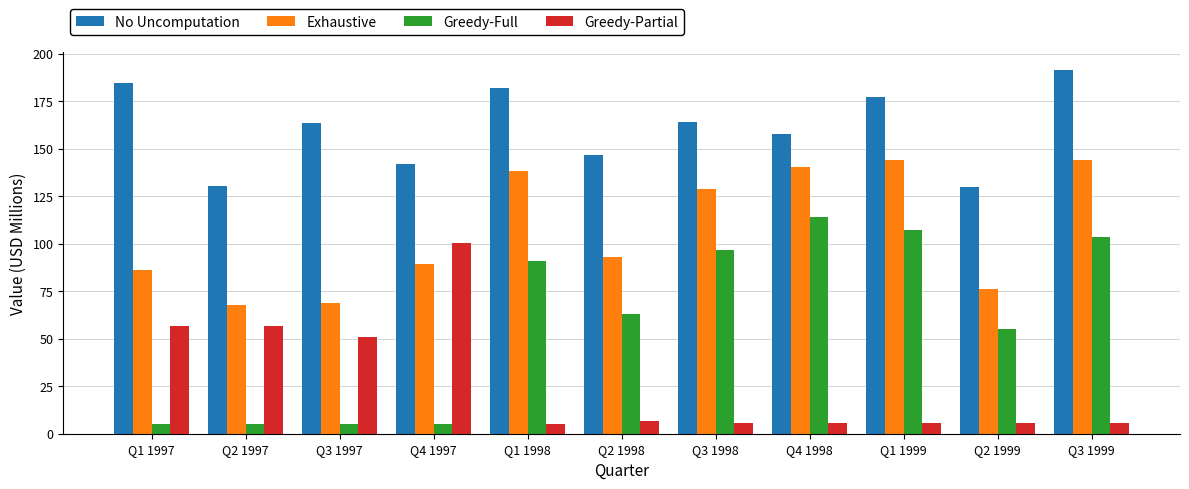

How many bars are there in total?

44